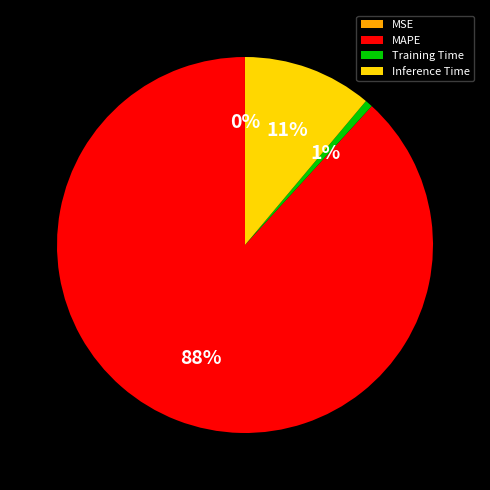

To the nearest percent, what is the average slice percentage?

25%